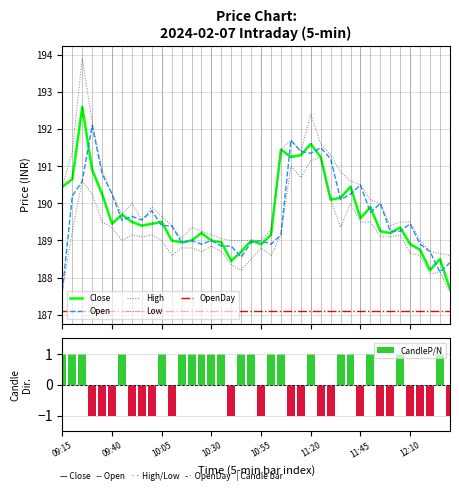

How many groups of bars are there?

40